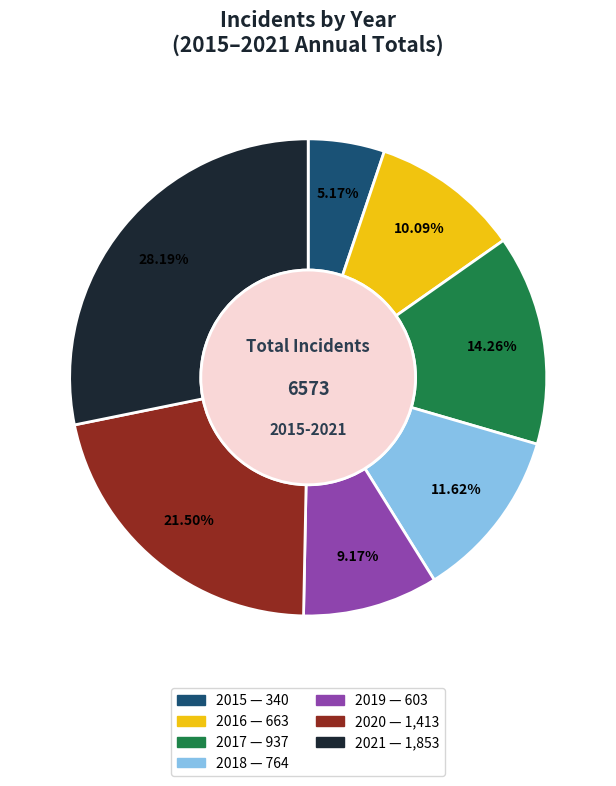

Does any single category account for the majority?

No